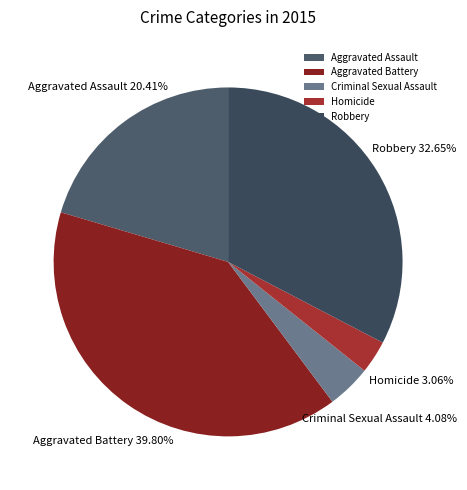

To the nearest percent, what is the average slice percentage?

20%